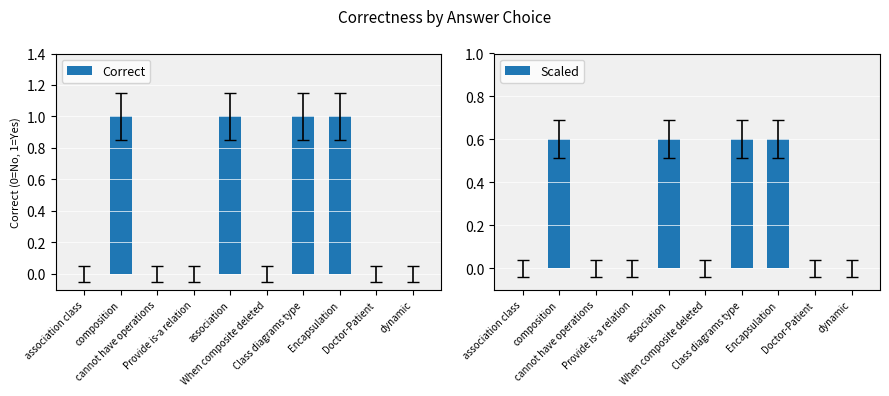

How many positive values does the Scaled series have?

4